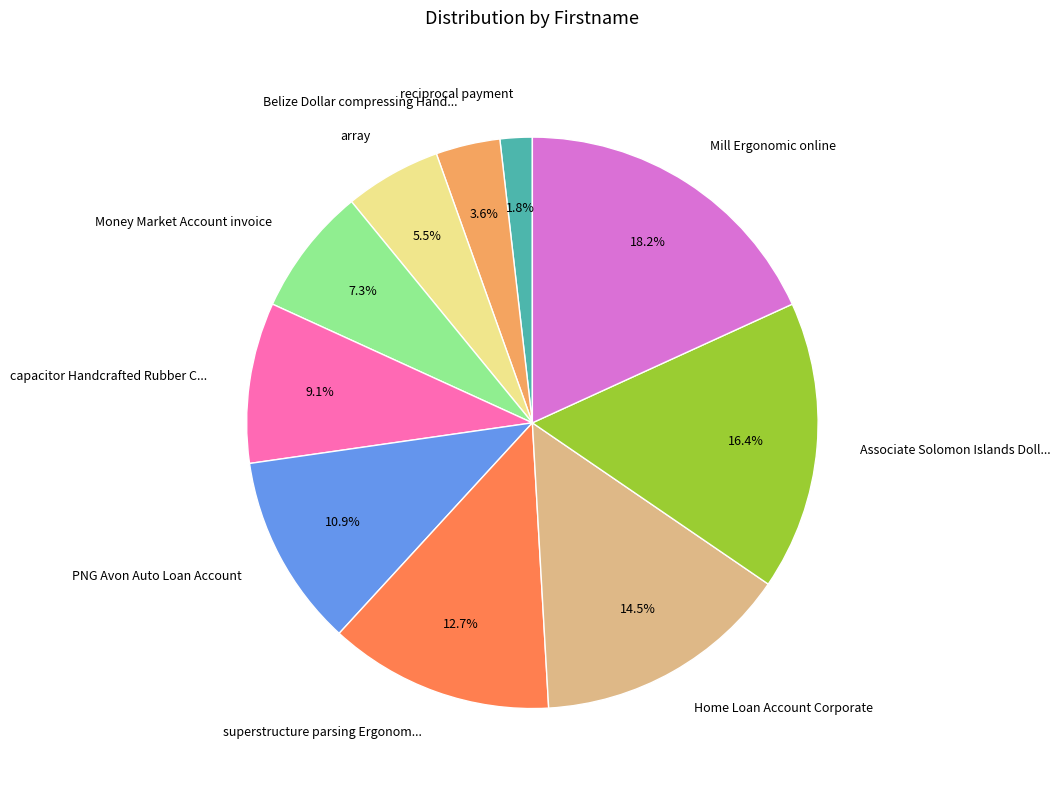

Is there any slice that represents more than half of the pie?

No